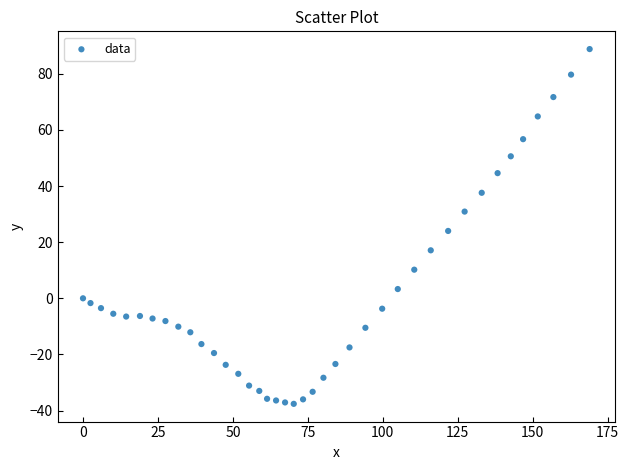

What is the range of Y values (max minus min)?

126.4